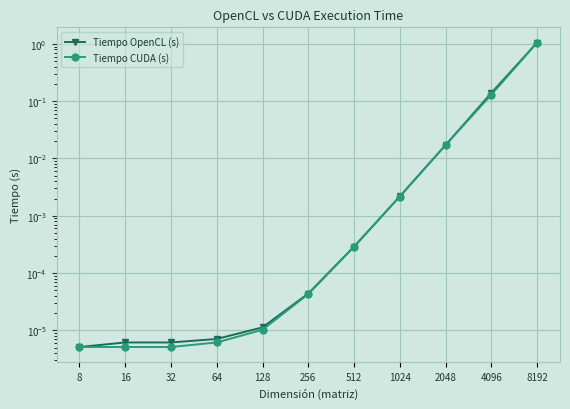

At how many categories does at least one series exceed 0?

11